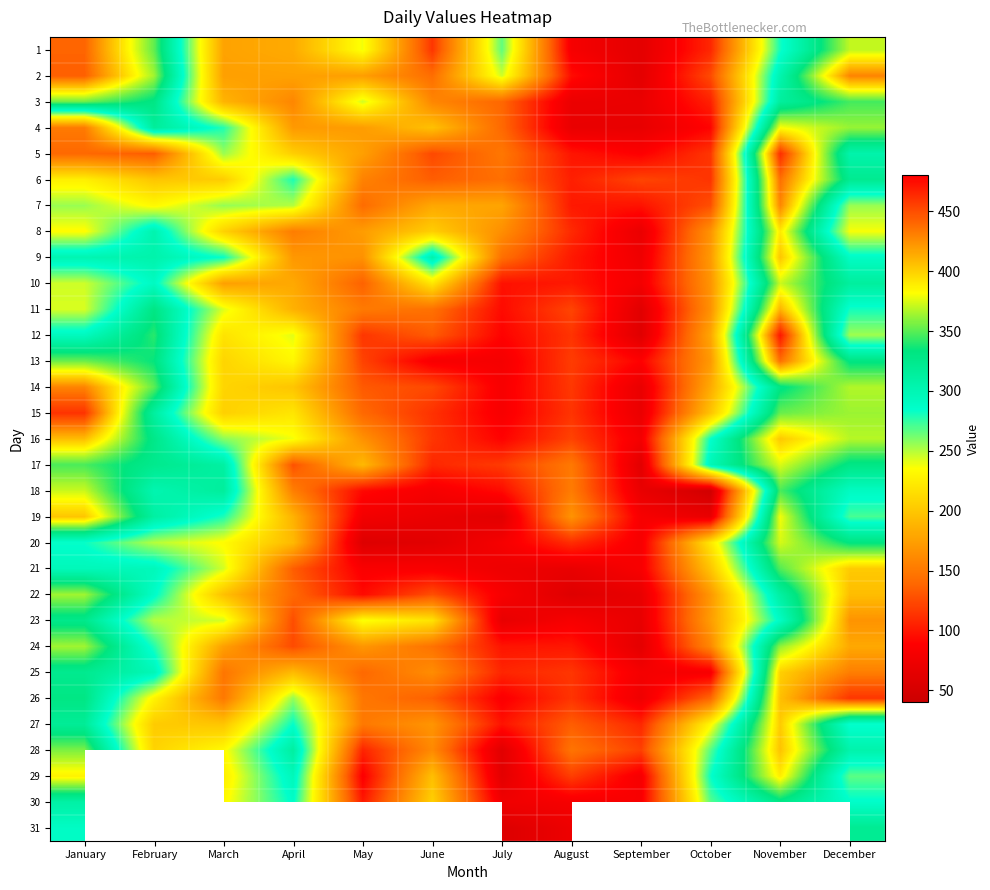

Reading left to right, list all the values displayed in this chart.

1: January=441	February=352	March=177	April=182	May=238	June=115	July=266	August=81	September=64	October=108	November=281	December=370
2: January=443	February=364	March=175	April=176	May=174	June=143	July=245	August=95	September=64	October=125	November=303	December=429
3: January=354	February=330	March=188	April=159	May=245	June=159	July=139	August=71	September=70	October=105	November=314	December=346
4: January=151	February=316	March=278	April=171	May=173	June=196	July=140	August=69	September=68	October=91	November=382	December=362
5: January=140	February=133	March=255	April=205	May=175	June=124	July=149	August=99	September=88	October=115	November=462	December=305
6: January=226	February=199	March=204	April=279	May=156	June=134	July=144	August=104	September=122	October=114	November=437	December=322
7: January=255	February=232	March=256	April=250	May=142	June=180	July=178	August=101	September=98	October=127	November=428	December=255
8: January=234	February=303	March=207	April=153	May=173	June=205	July=164	August=109	September=70	October=167	November=390	December=237
9: January=301	February=305	March=283	April=170	May=166	June=305	July=144	August=101	September=75	October=171	November=404	December=289
10: January=245	February=291	March=175	April=181	May=136	June=221	July=97	August=101	September=79	October=168	November=372	December=314
11: January=243	February=330	March=242	April=186	May=151	June=145	July=94	August=122	September=61	October=166	November=411	December=281
12: January=293	February=341	March=218	April=241	May=115	June=133	July=90	August=114	September=60	October=179	November=471	December=254
13: January=354	February=334	March=209	April=231	May=121	June=83	July=80	August=118	September=89	October=171	November=437	December=331
14: January=429	February=351	March=209	April=199	May=132	June=124	July=83	August=116	September=69	October=182	November=330	December=367
15: January=460	February=313	March=206	April=220	May=140	June=113	July=83	August=114	September=70	October=198	November=353	December=363
16: January=407	February=327	March=258	April=238	May=166	June=115	July=90	August=121	September=79	October=284	November=403	December=368
17: January=347	February=324	March=311	April=128	May=191	June=108	July=117	August=150	September=62	October=298	November=375	December=329
18: January=372	February=302	March=315	April=154	May=93	June=81	July=94	August=152	September=69	October=46	November=347	December=291
19: January=404	February=311	March=279	April=187	May=78	June=70	July=62	August=167	September=82	October=69	November=380	December=271
20: January=283	February=250	March=234	April=191	May=58	June=62	July=81	August=111	September=82	October=221	November=374	December=332
21: January=296	February=296	March=244	April=134	May=85	June=84	July=74	August=69	September=83	October=199	November=349	December=402
22: January=364	February=288	March=196	April=140	May=94	June=127	July=83	August=59	September=69	October=170	November=311	December=407
23: January=326	February=250	March=244	April=126	May=237	June=218	July=68	August=82	September=68	October=173	November=290	December=423
24: January=364	February=278	March=175	April=125	May=169	June=146	July=99	August=100	September=64	October=160	November=361	December=415
25: January=323	February=298	March=148	April=192	May=140	June=163	July=107	August=115	September=80	October=82	November=400	December=431
26: January=330	February=229	March=150	April=256	May=149	June=135	July=86	August=114	September=75	October=139	November=406	December=459
27: January=318	February=203	March=199	April=284	May=150	June=168	July=98	August=134	September=108	October=232	November=402	December=283
28: January=357	February=208	March=233	April=312	May=106	June=161	July=61	August=147	September=120	October=268	November=405	December=305
29: January=387	February=0	March=225	April=296	May=87	June=195	July=63	August=119	September=81	October=283	November=389	December=267
30: January=309	February=0	March=232	April=287	May=101	June=206	July=76	August=81	September=84	October=268	November=328	December=286
31: January=289	February=0	March=203	April=0	May=135	June=0	July=57	August=73	September=0	October=289	November=0	December=321